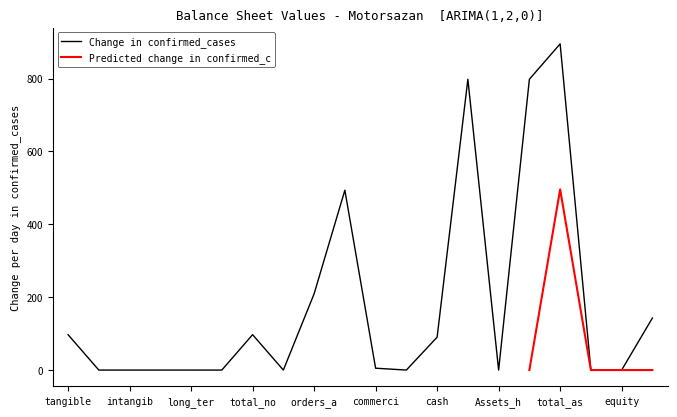

Is this an area chart (filled region under the line)?

No